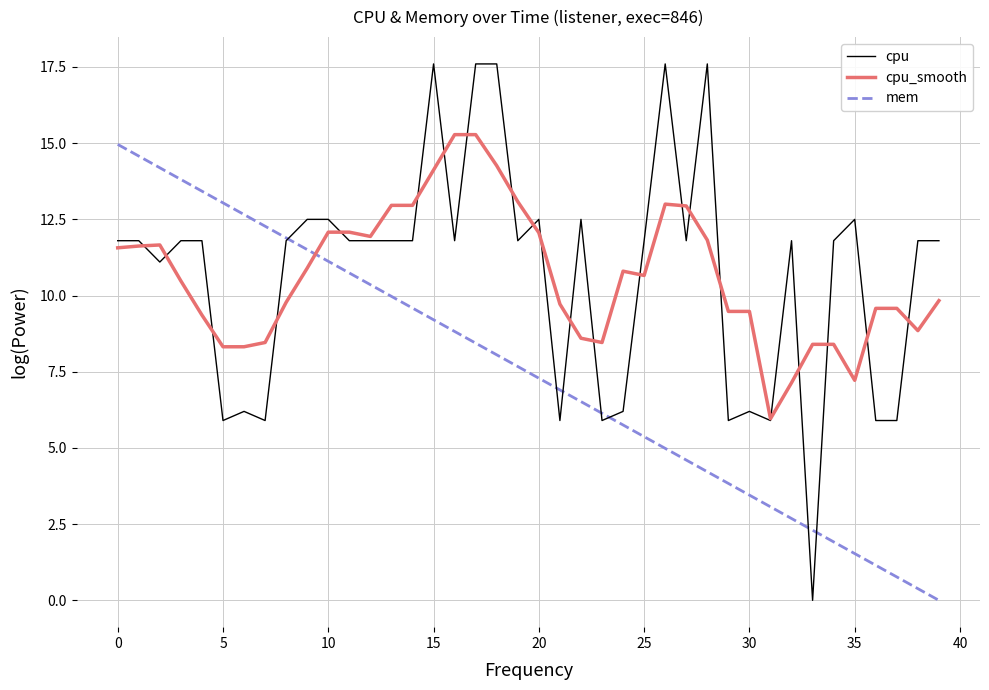

What is the lowest value of the cpu_smooth series?

6.0